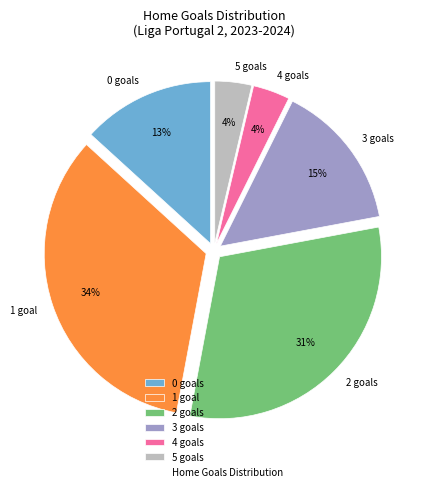

How many segments does this pie chart have?

6